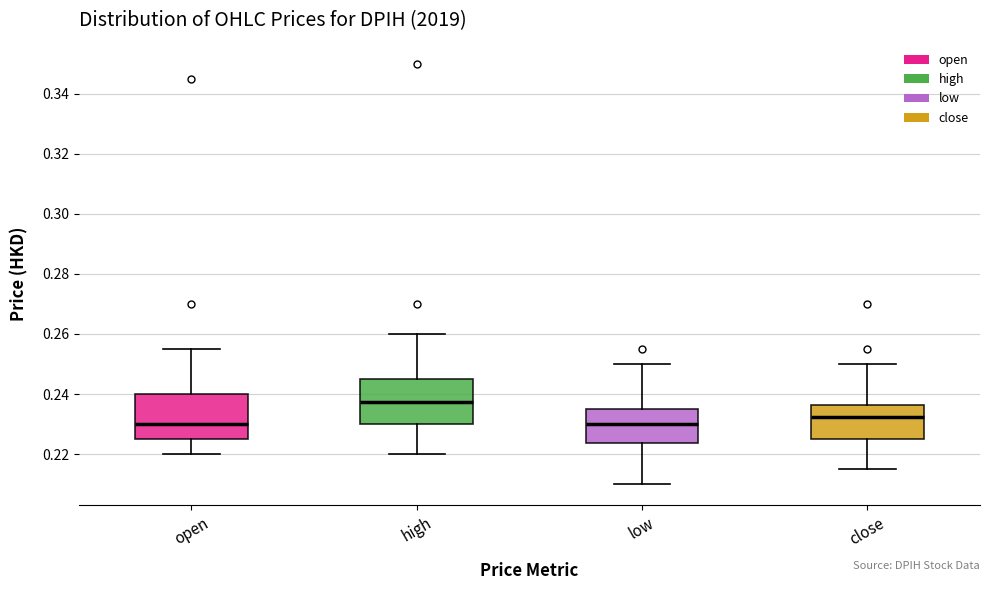

Reading left to right, read every box against the y-axis: the position of its median line, the range the box covers, and the ends of its whiskers. The values are not printed on the chart, so give them approximately, as read against the axis.

open: median 0.230, box 0.226 to 0.240, whiskers 0.220 to 0.256
high: median 0.238, box 0.230 to 0.246, whiskers 0.220 to 0.260
low: median 0.230, box 0.224 to 0.236, whiskers 0.210 to 0.250
close: median 0.232, box 0.226 to 0.236, whiskers 0.216 to 0.250